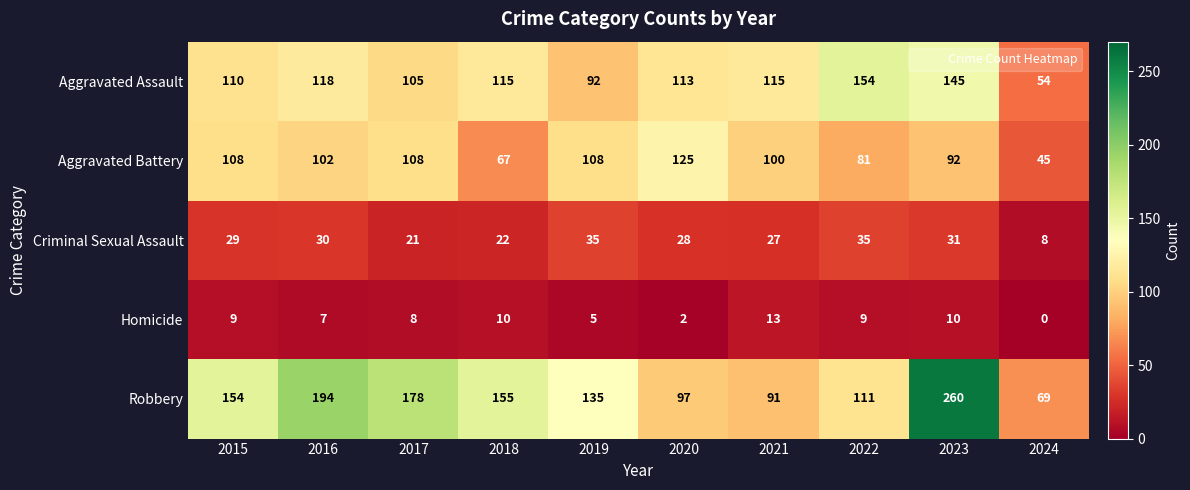

What is the average value of the Criminal Sexual Assault series?

27